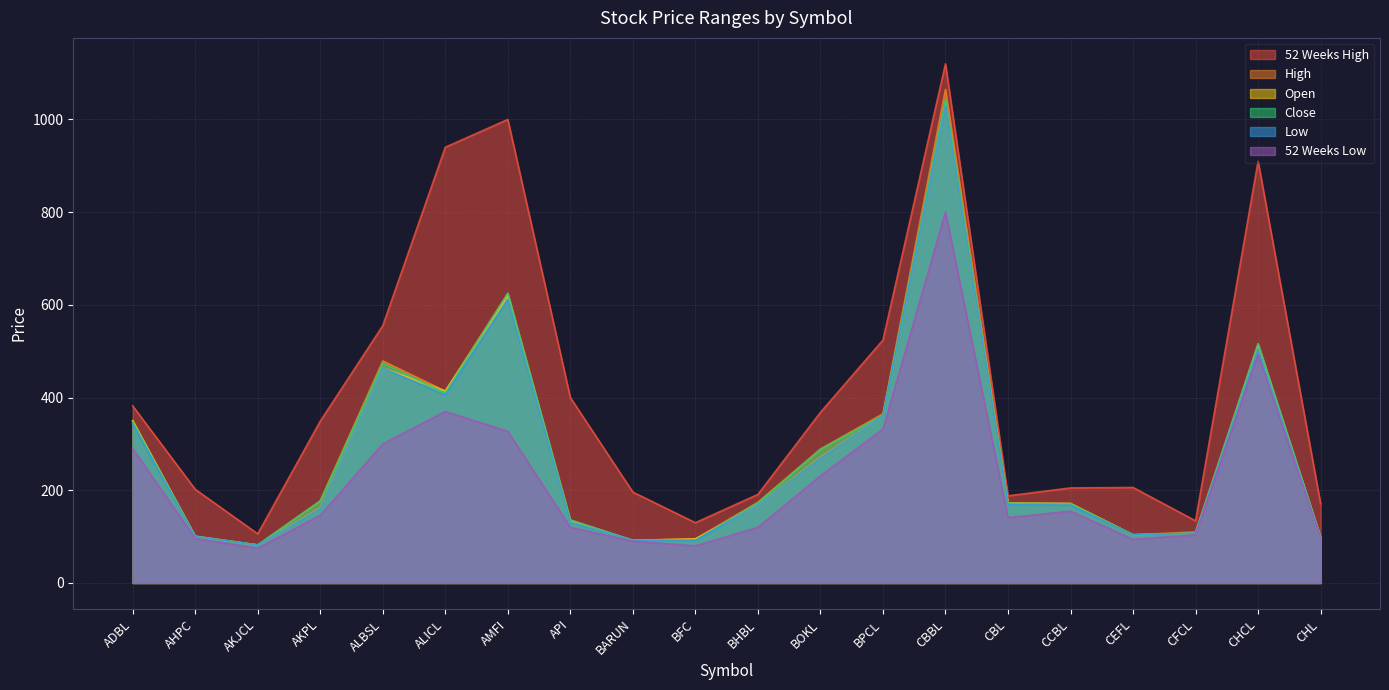

True or false: High and 52 Weeks Low intersect in this chart.

False